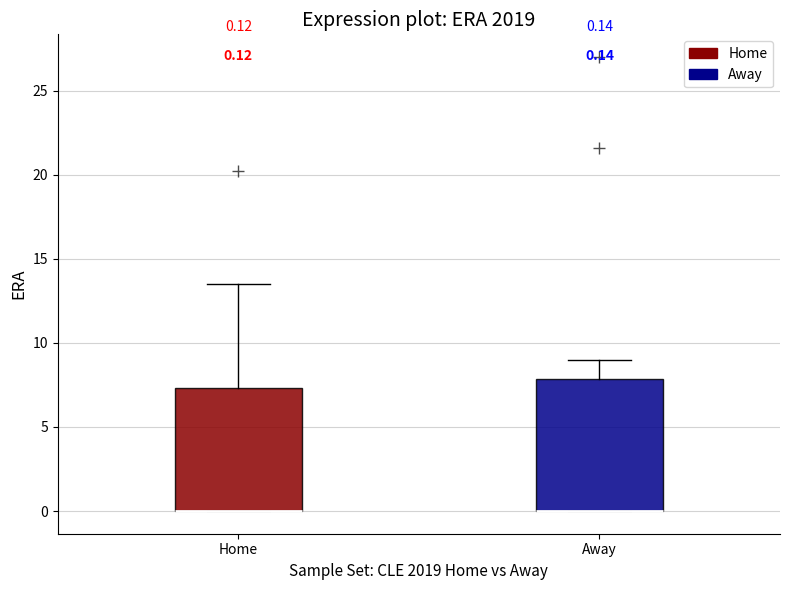

Comparing the boxes themselves (not the whiskers), which one is the tallest?

Away